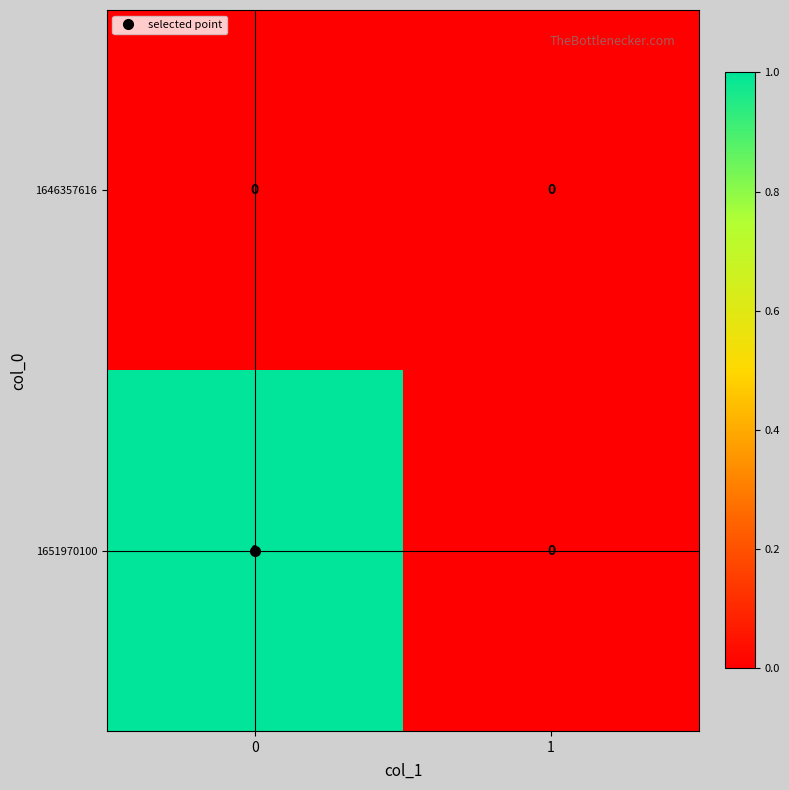

Which series has the largest total across all categories?

1651970100